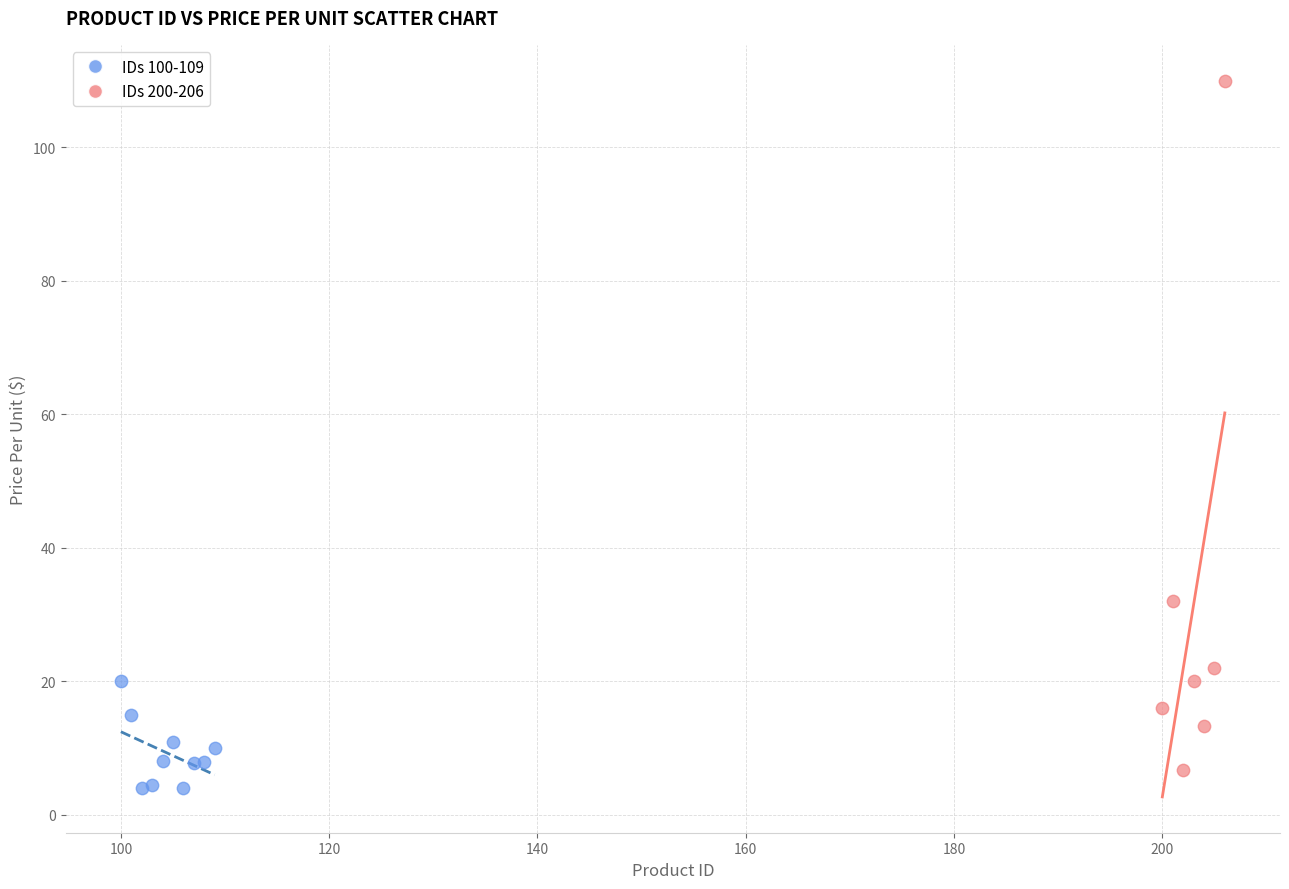

What are all the series names shown in the legend?

IDs 100-109, IDs 200-206